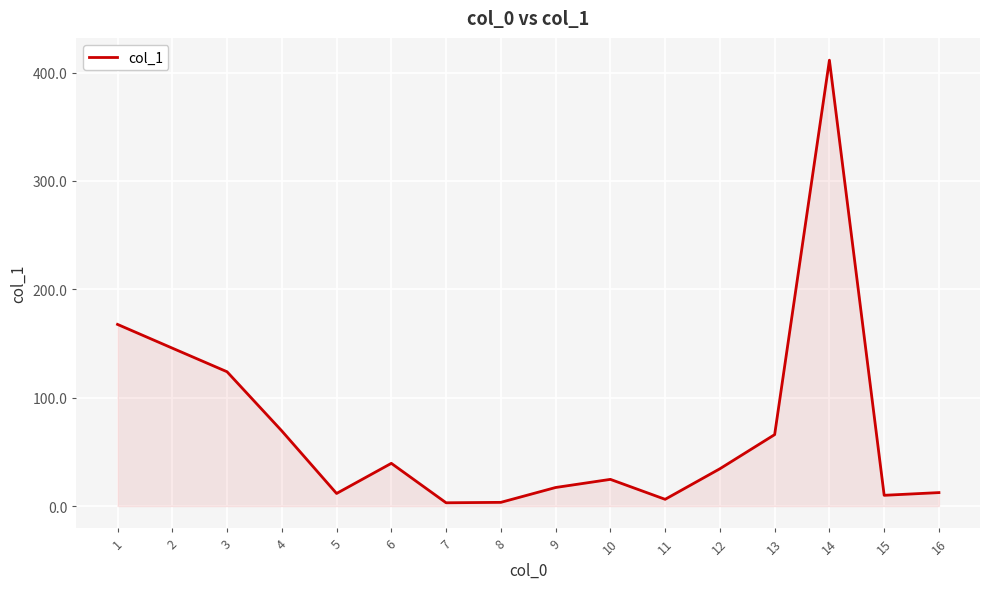

What is the average value?

71.6